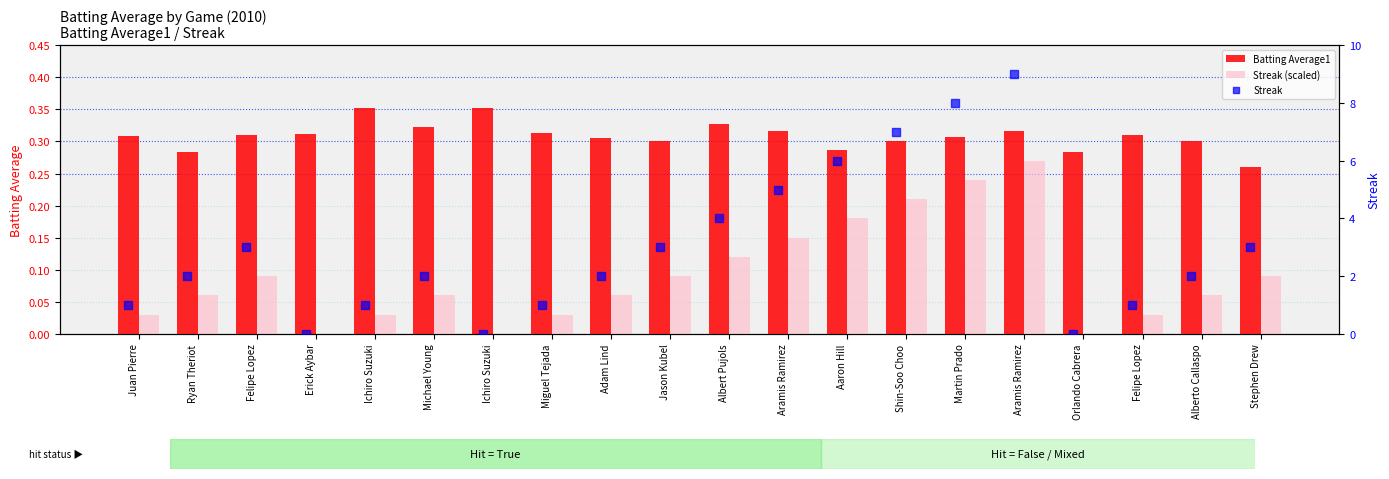

Is the value of Streak at Michael Young greater than the value of Streak (scaled) at Albert Pujols?

Yes